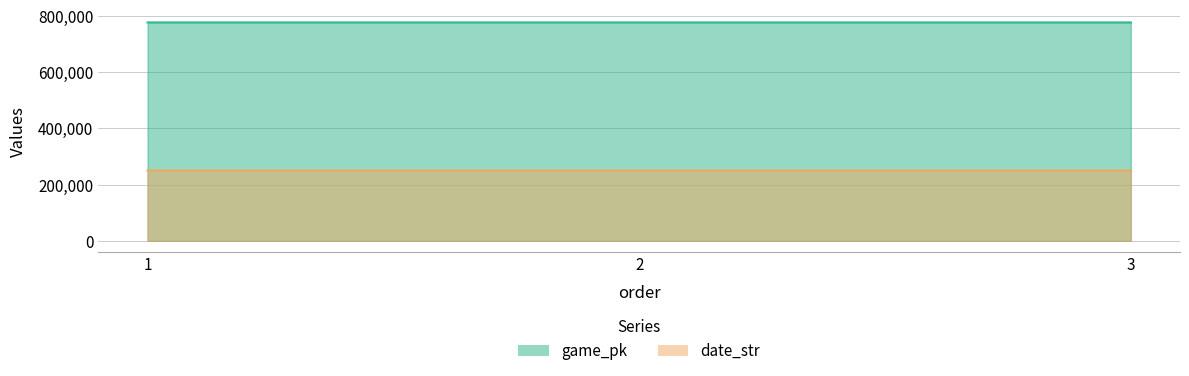

What is the total value across all series at 3?

1028233